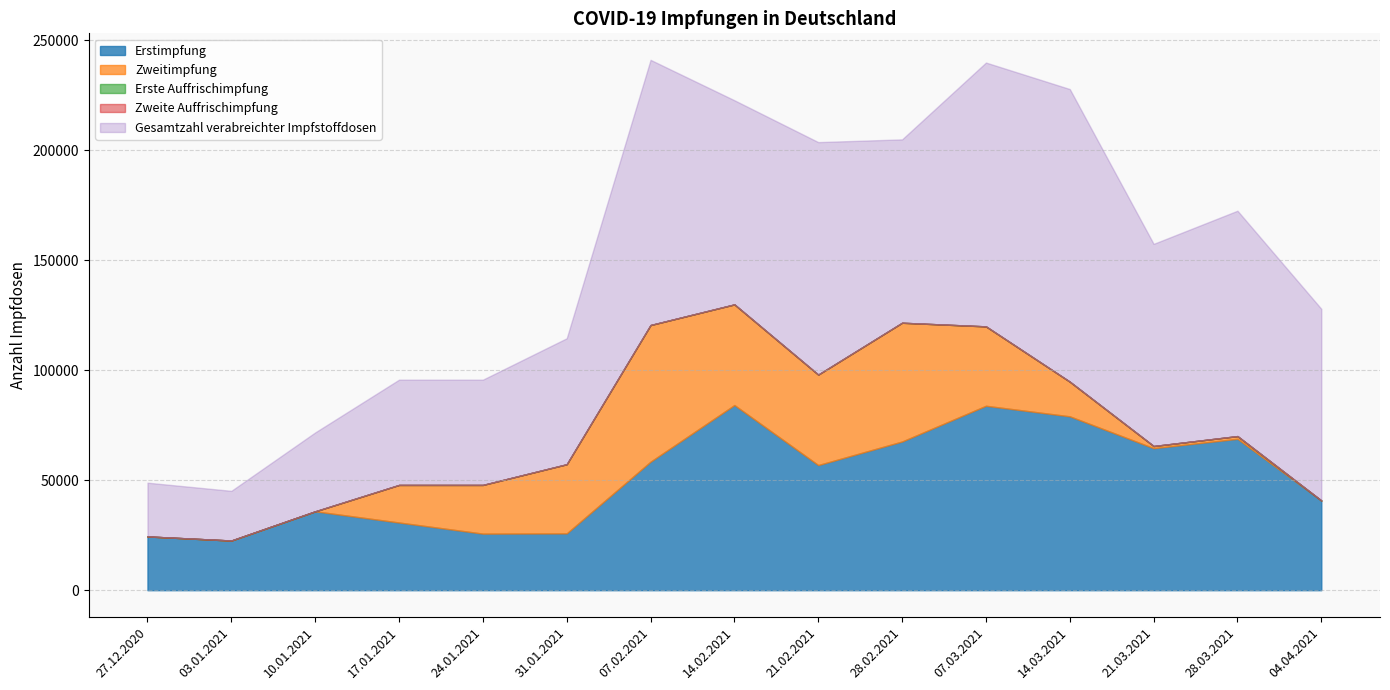

Reading left to right, transcribe all the data shown in this chart.

Erstimpfung: 27.12.2020=24429	03.01.2021=22573	10.01.2021=35846	17.01.2021=30757	24.01.2021=25706	31.01.2021=25808	07.02.2021=58397	14.02.2021=84132	21.02.2021=56856	28.02.2021=67568	07.03.2021=83806	14.03.2021=79003	21.03.2021=64535	28.03.2021=68787	04.04.2021=40772
Zweitimpfung: 27.12.2020=0	03.01.2021=0	10.01.2021=0	17.01.2021=17077	24.01.2021=22130	31.01.2021=31435	07.02.2021=62104	14.02.2021=45749	21.02.2021=41116	28.02.2021=53969	07.03.2021=36082	14.03.2021=15760	21.03.2021=983	28.03.2021=1244	04.04.2021=0
Erste Auffrischimpfung: 27.12.2020=0	03.01.2021=0	10.01.2021=0	17.01.2021=0	24.01.2021=0	31.01.2021=0	07.02.2021=0	14.02.2021=0	21.02.2021=0	28.02.2021=0	07.03.2021=0	14.03.2021=0	21.03.2021=0	28.03.2021=0	04.04.2021=0
Zweite Auffrischimpfung: 27.12.2020=0	03.01.2021=0	10.01.2021=0	17.01.2021=0	24.01.2021=0	31.01.2021=0	07.02.2021=0	14.02.2021=0	21.02.2021=0	28.02.2021=0	07.03.2021=0	14.03.2021=0	21.03.2021=0	28.03.2021=0	04.04.2021=0
Gesamtzahl verabreichter Impfstoffdosen: 27.12.2020=24429	03.01.2021=22573	10.01.2021=35846	17.01.2021=47834	24.01.2021=47836	31.01.2021=57243	07.02.2021=120501	14.02.2021=92764	21.02.2021=105651	28.02.2021=83328	07.03.2021=119888	14.03.2021=132972	21.03.2021=91865	28.03.2021=102415	04.04.2021=87092